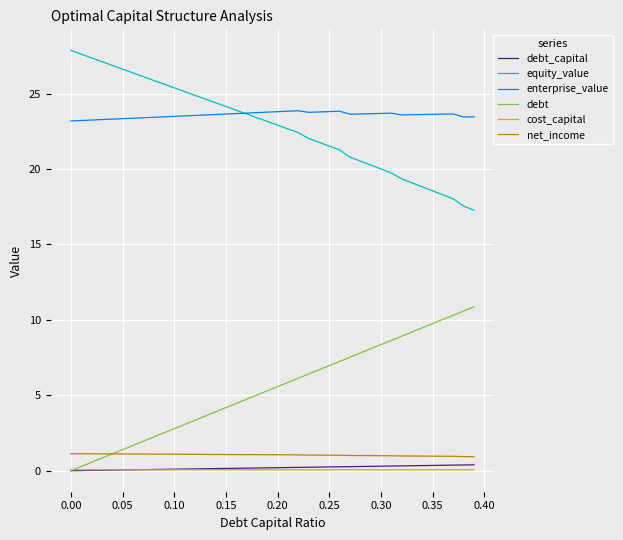

True or false: equity_value and debt intersect in this chart.

False